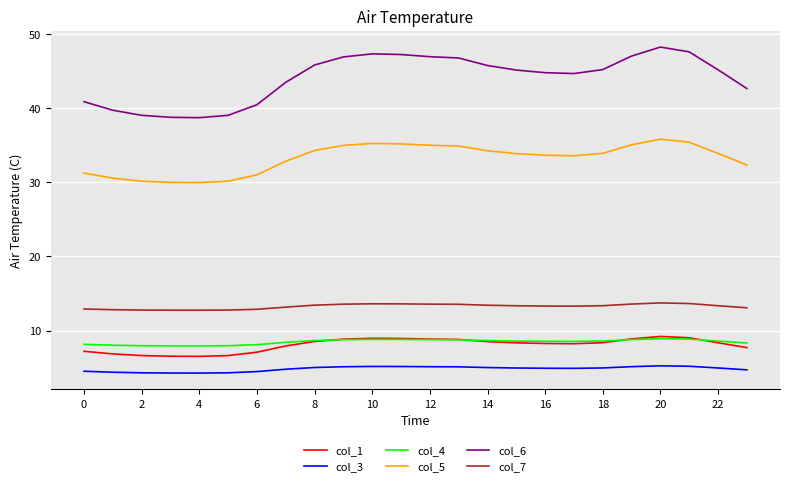

What is the highest value of the col_6 series?

48.2